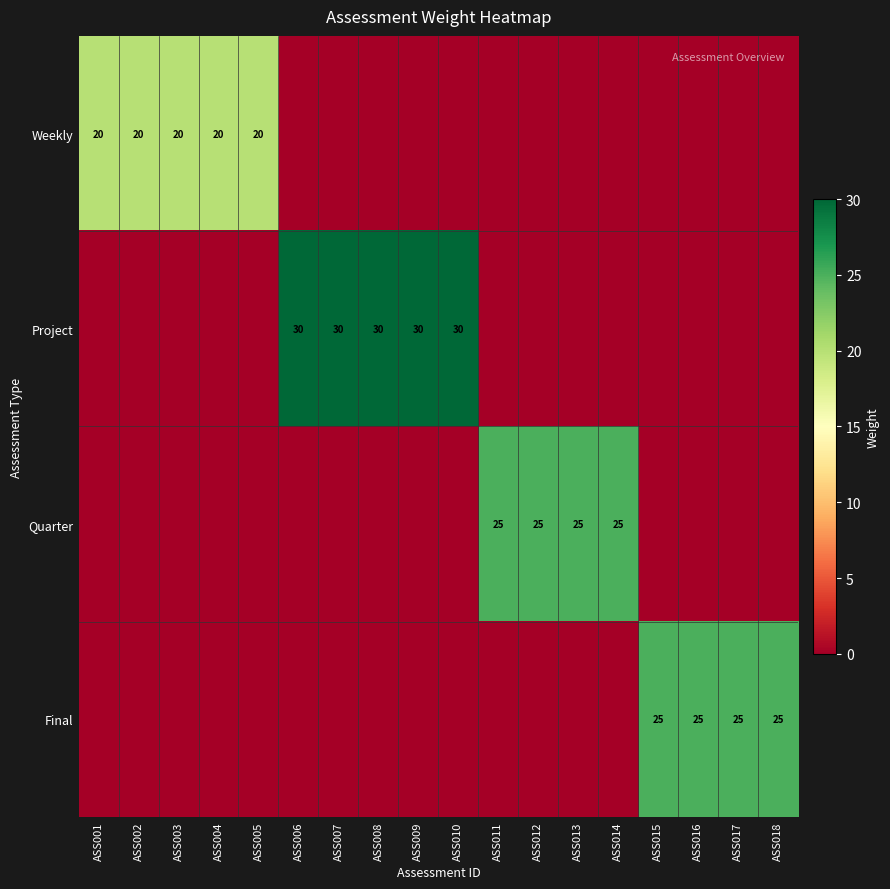

Which label corresponds to the largest value in the chart?

ASS006